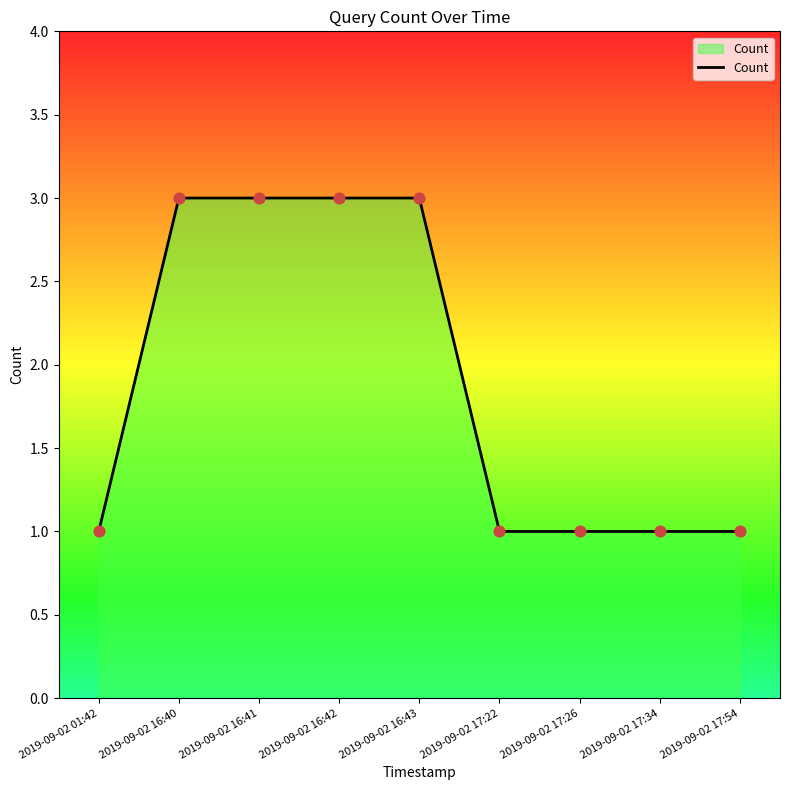

Between 2019-09-02 16:42 and 2019-09-02 17:22, which is larger?

2019-09-02 16:42